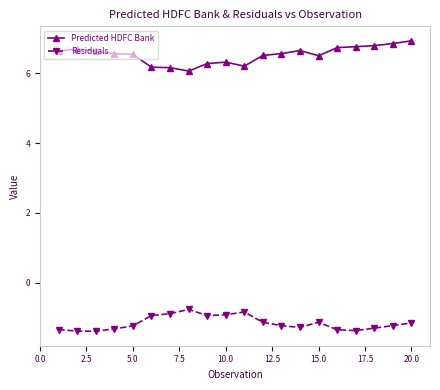

What is the smallest value displayed?

-1.4